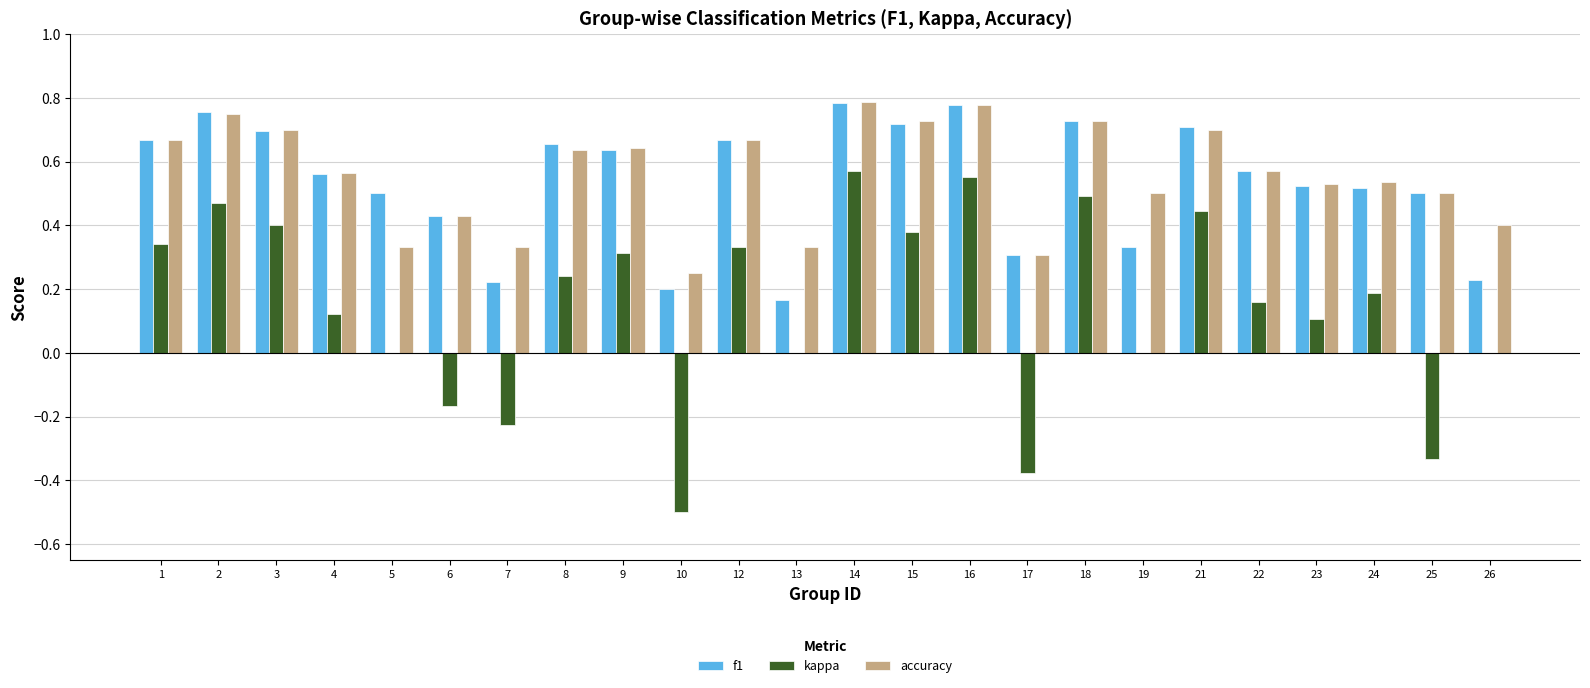

True or false: accuracy has a value of 0.3 at 9.

False